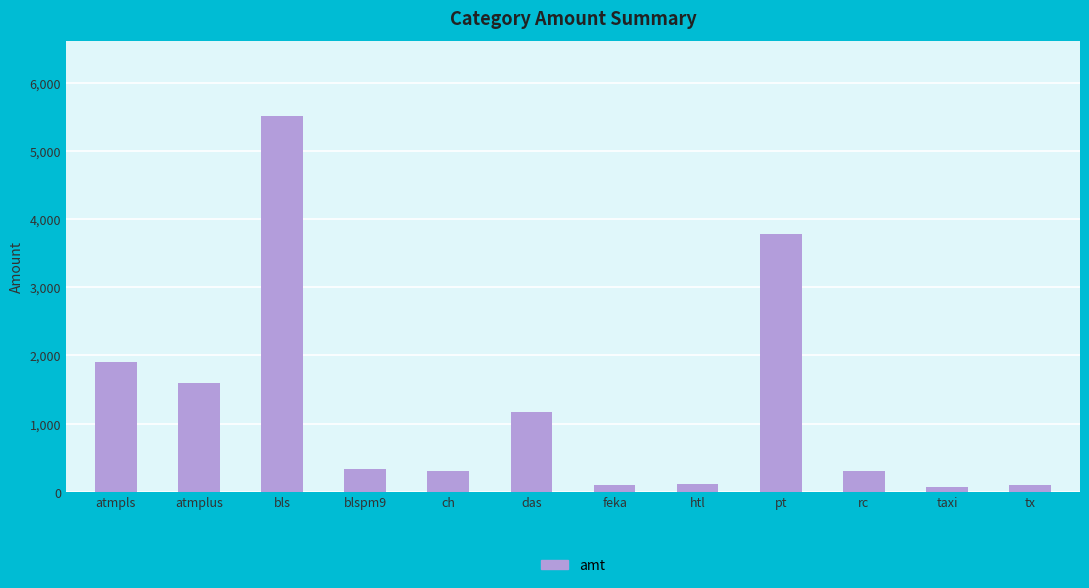

At which label is the value closest to 2790?

atmpls